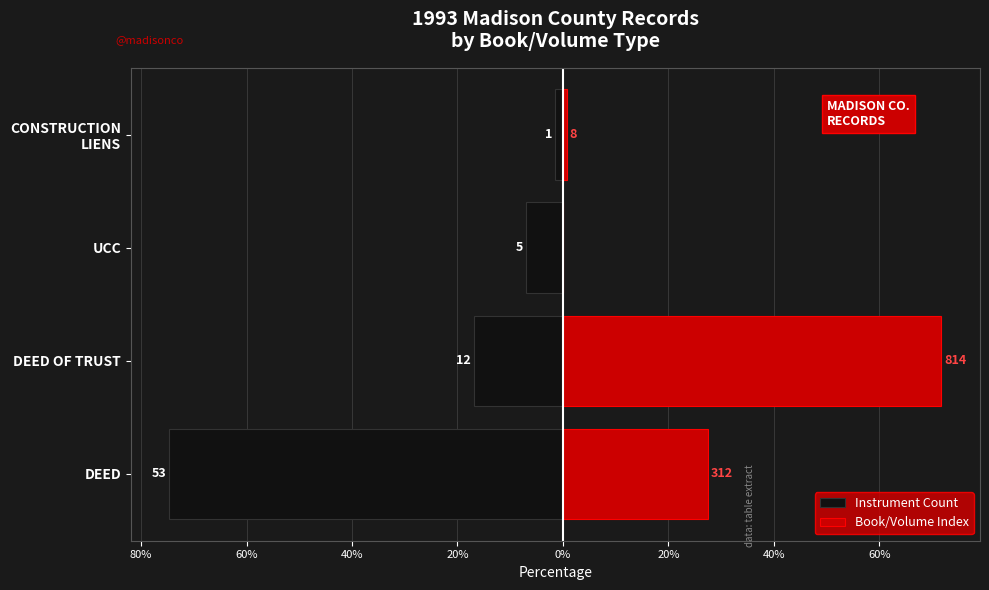

What is the difference between the second highest and second lowest values in the Instrument Count series?

9.9